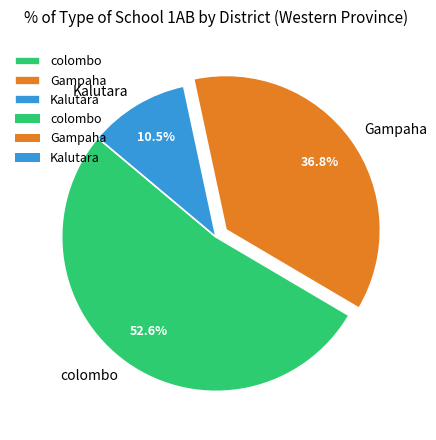

What is the majority slice?

colombo